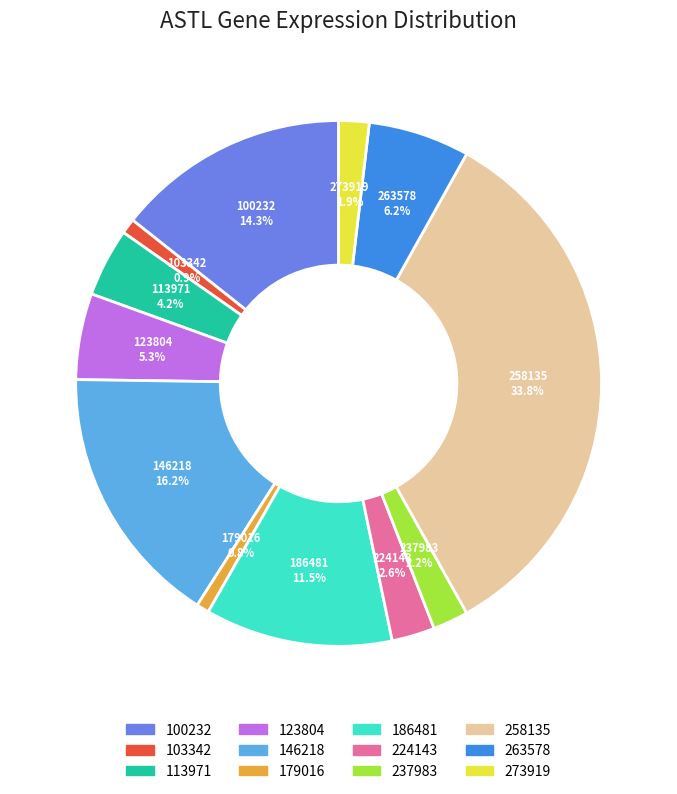

Which has a higher value, 179016 or 273919?

273919